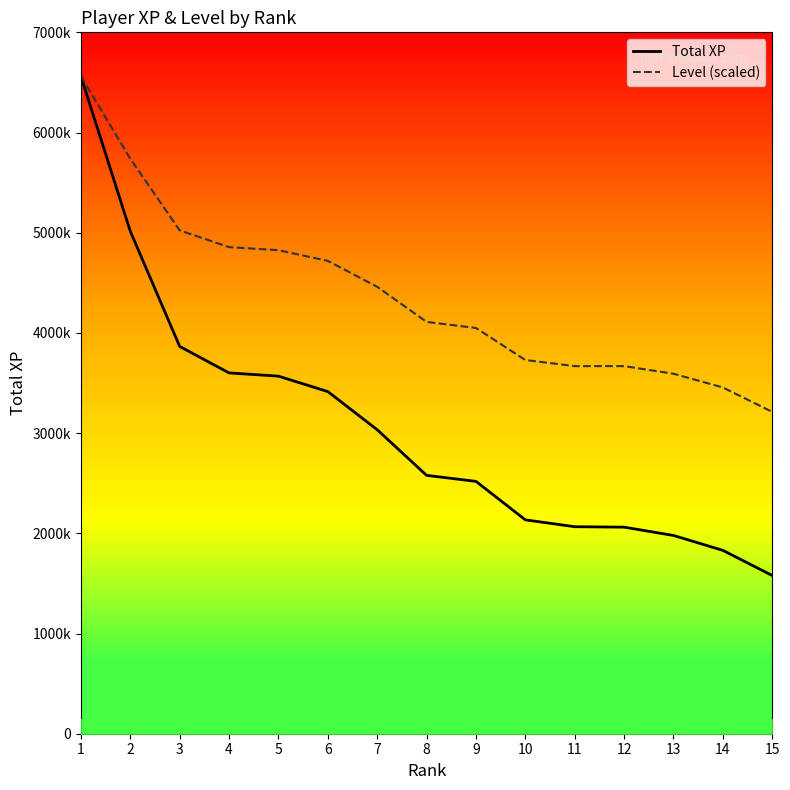

What is the sum of all Level (scaled) values?

65672542.5